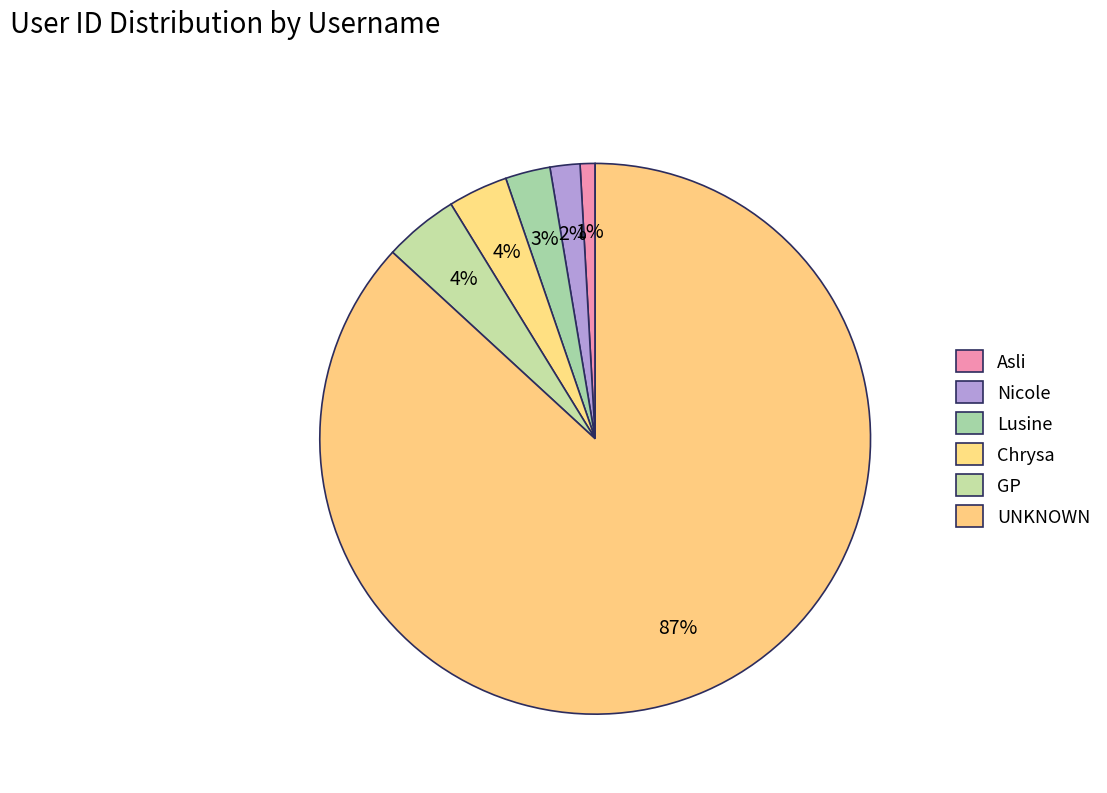

Is it true that GP is 1% of the pie?

False